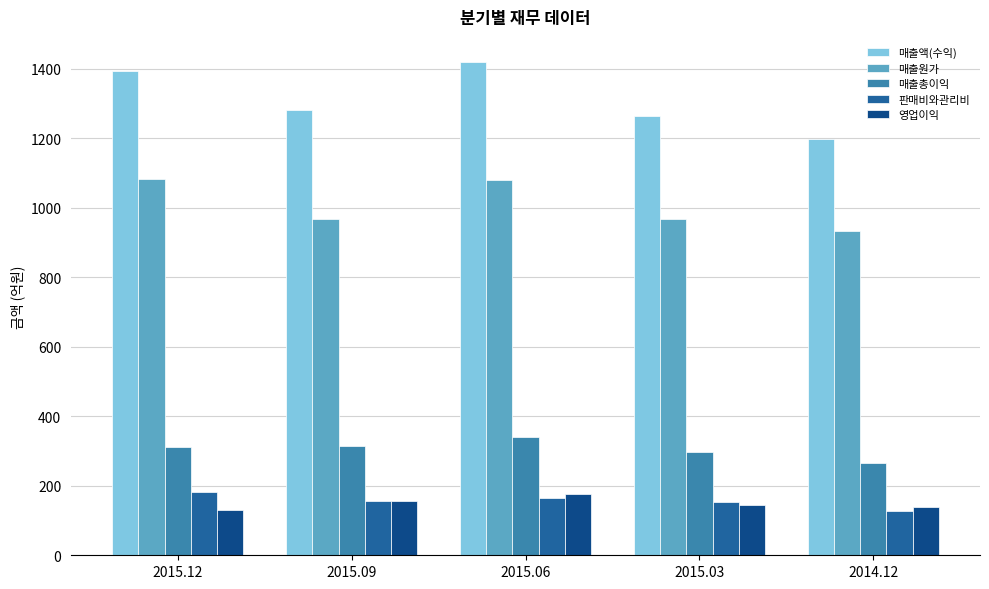

How many categories are shown in the chart?

5